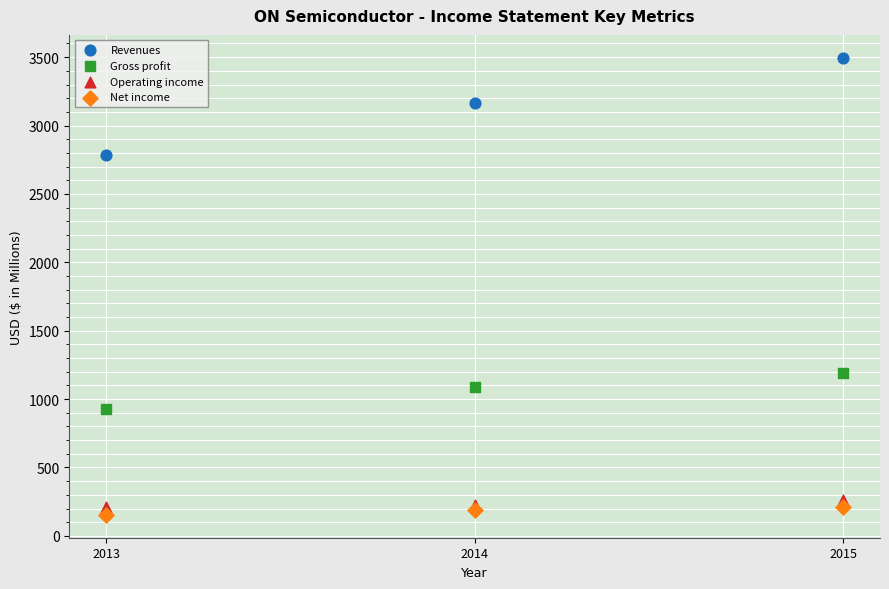

Across all data points, what is the range of X values (max minus min)?

2.0